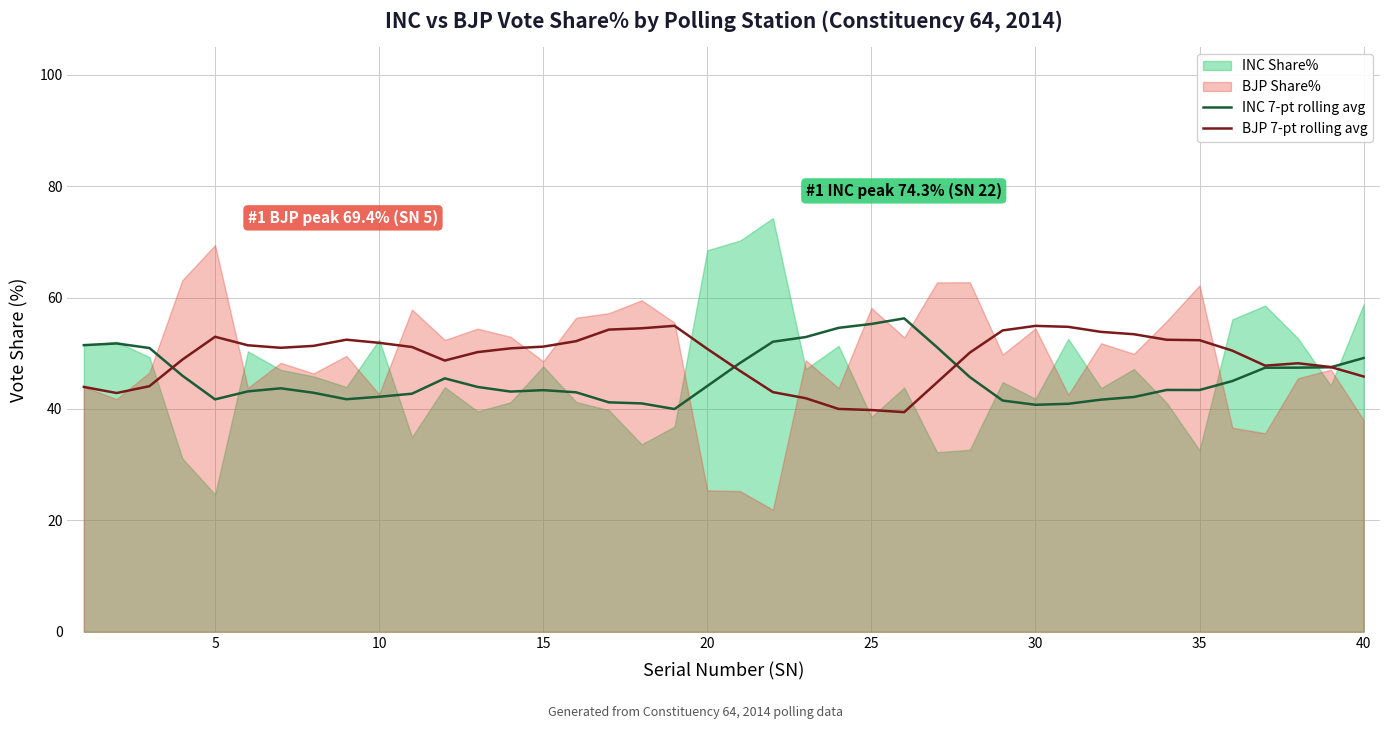

Is it true that BJP 7-pt rolling avg equals 54.9 at 30?

True